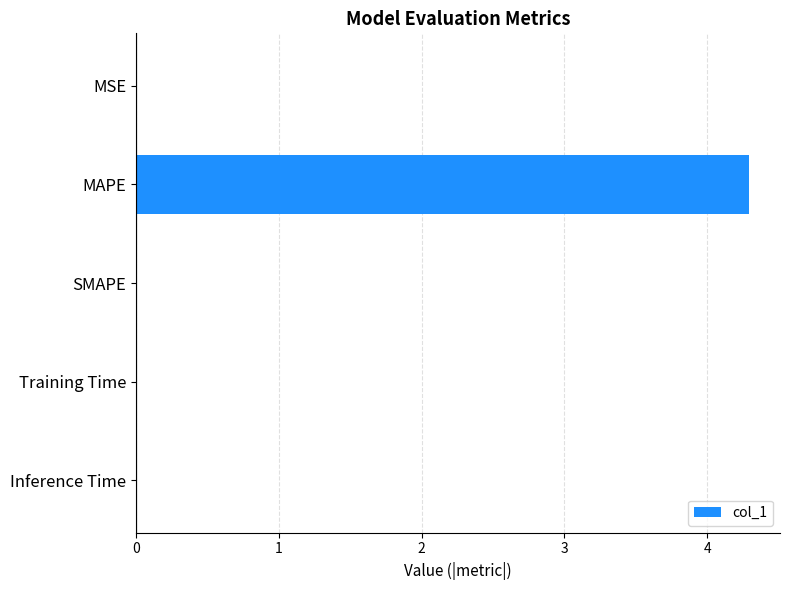

Which category has the highest value across all series?

MAPE